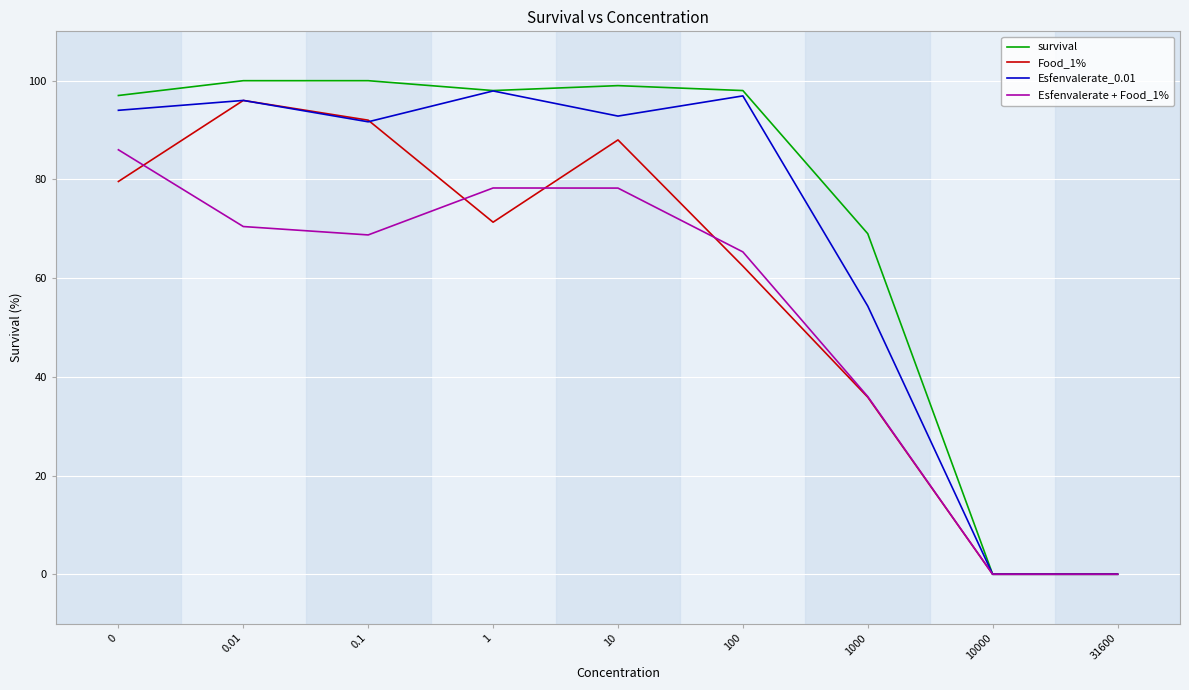

Which series has the largest range (max minus min)?

survival